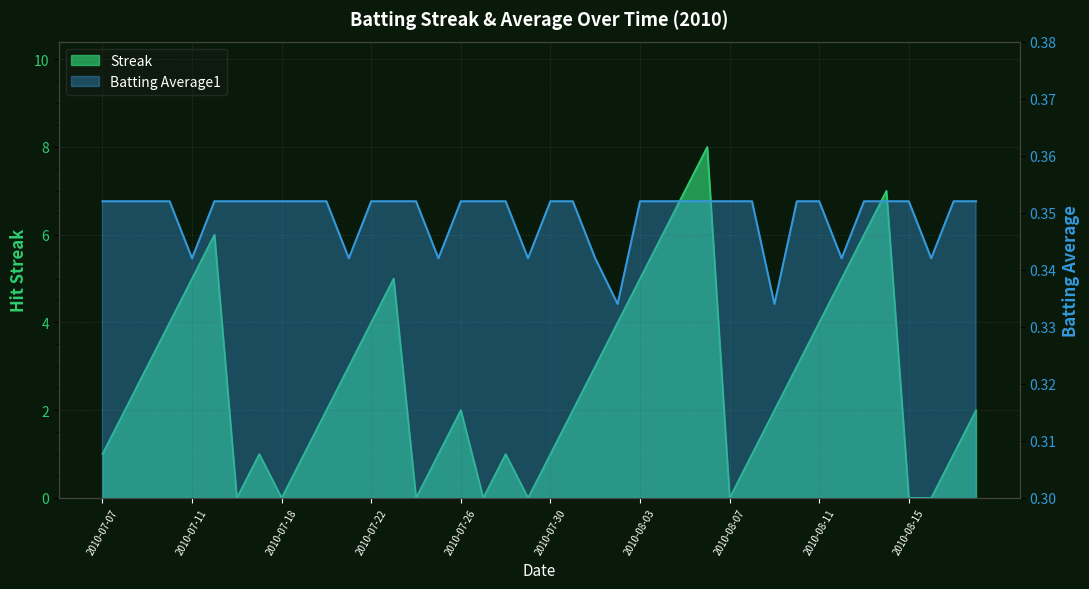

Is it true that Streak equals 0.0 at 2010-08-15?

True